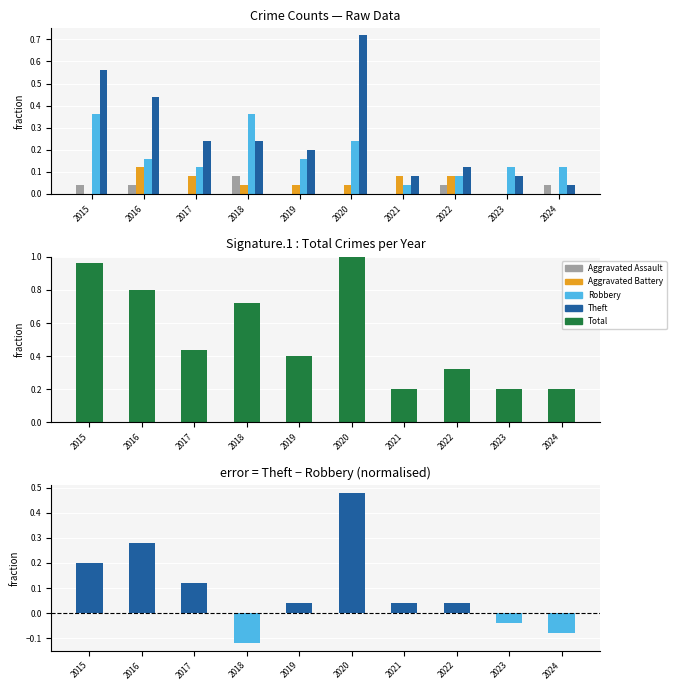

Rank the categories by Robbery value from lowest to highest.

2021, 2022, 2017, 2023, 2024, 2016, 2019, 2020, 2015, 2018